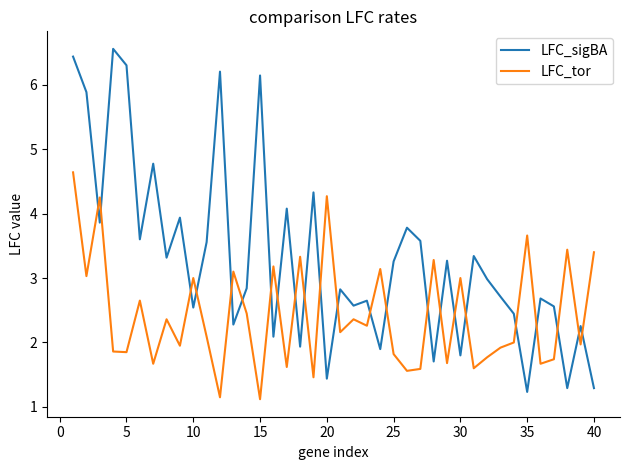

What is the difference between the maximum and minimum values in the LFC_tor series?

3.5